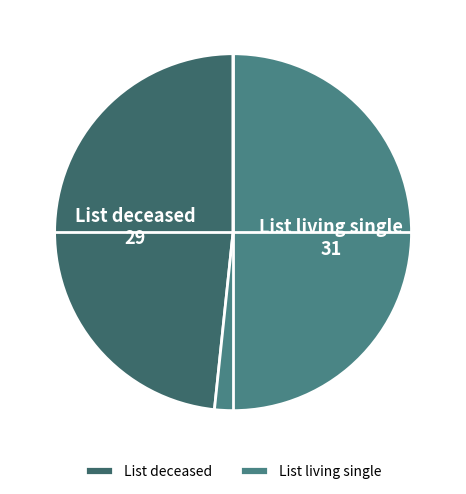

The List living single slice represents 46% of the pie. True or false?

False